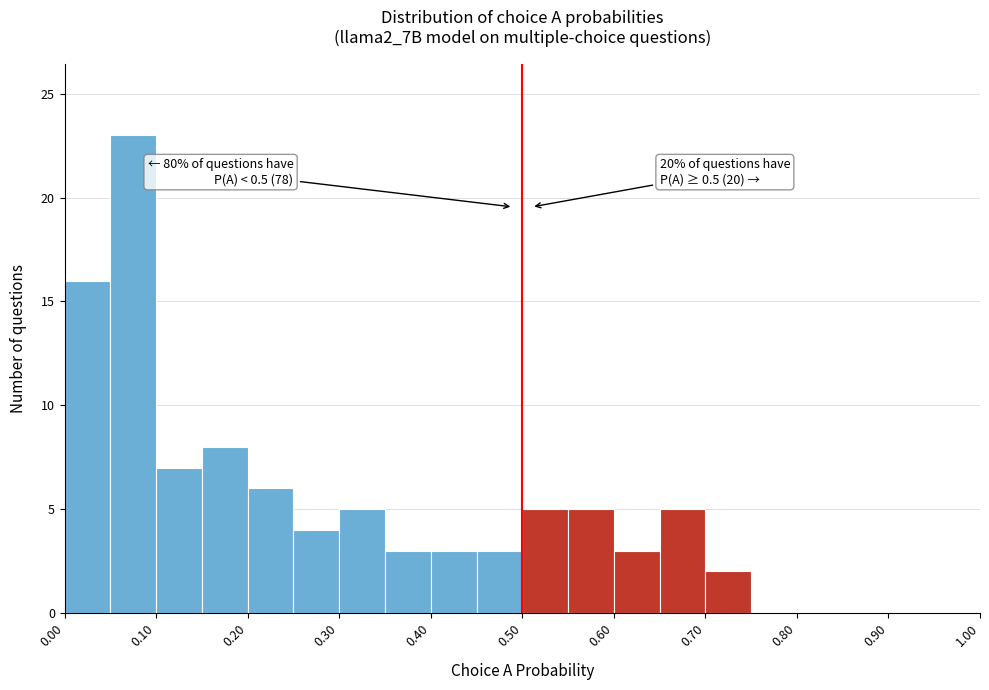

Which range on the x-axis has the tallest bar?

0.05 to 0.10